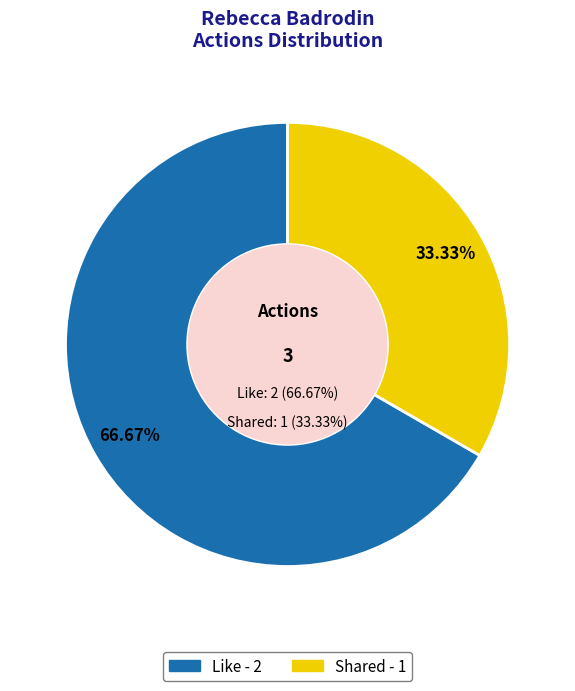

To the nearest percent, what is the combined percentage of Like and Shared?

100%